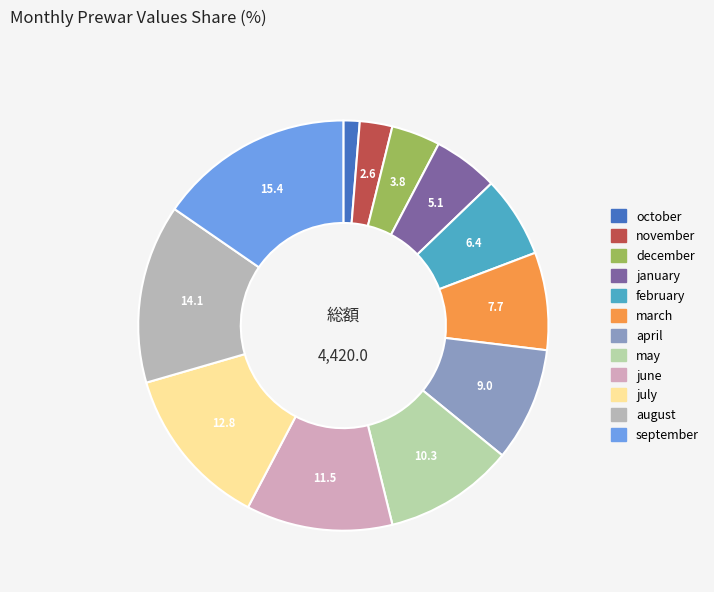

How much of the chart is everything except october?

98.7%